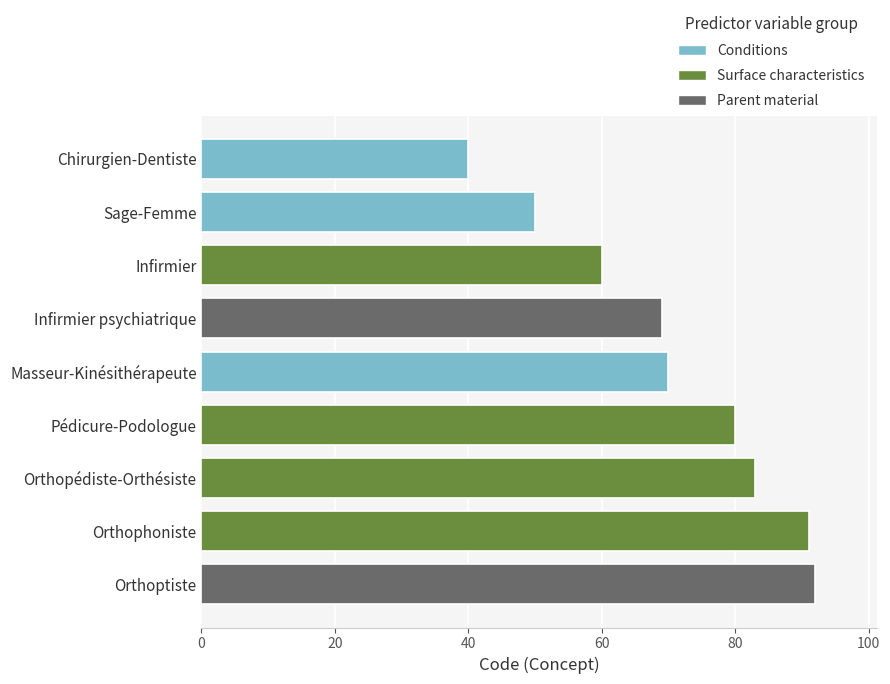

Reading left to right, extract all data points from this chart.

40	50	60	69	70	80	83	91	92